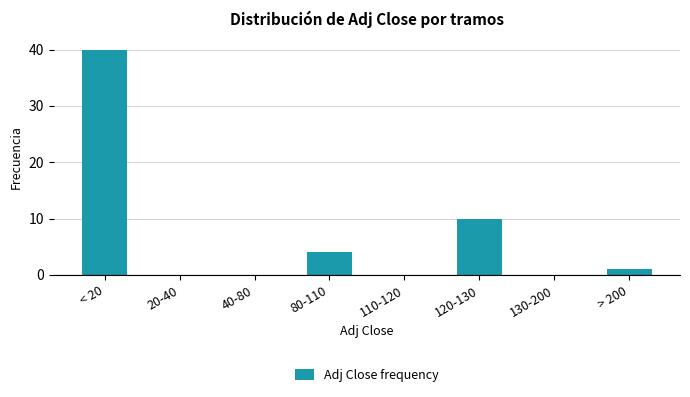

Reading left to right, list all the values displayed in this chart.

< 20=40	20-40=0	40-80=0	80-110=4	110-120=0	120-130=10	130-200=0	> 200=1